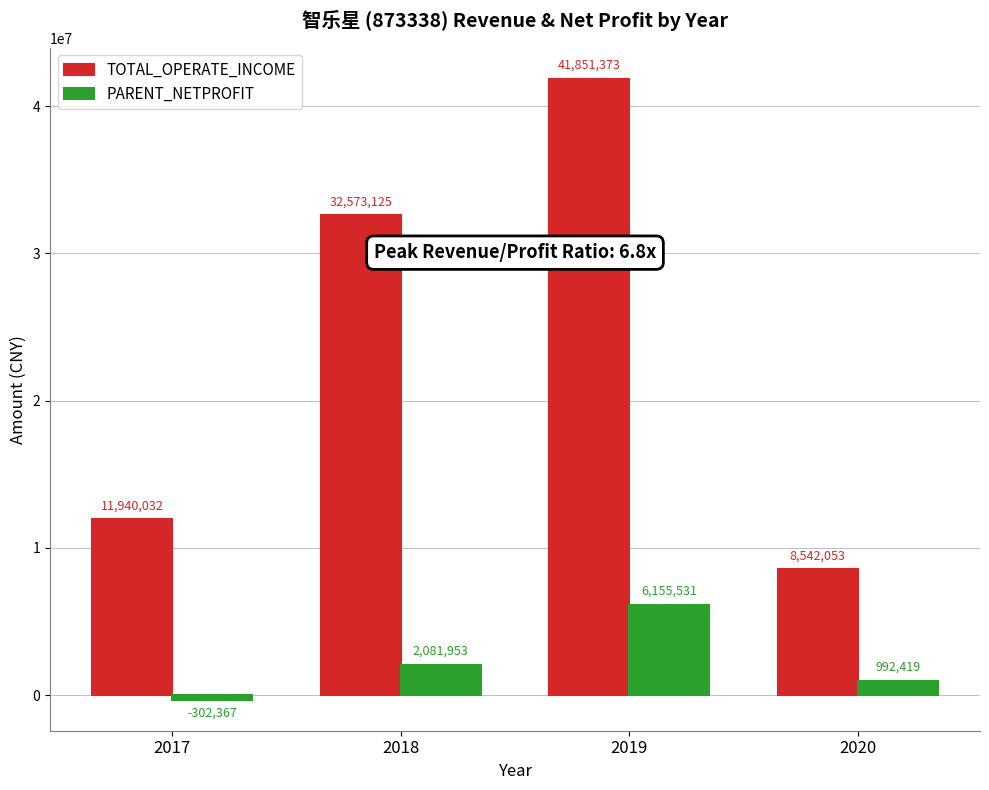

Is it true that TOTAL_OPERATE_INCOME equals 7805579.8 at 2017?

False